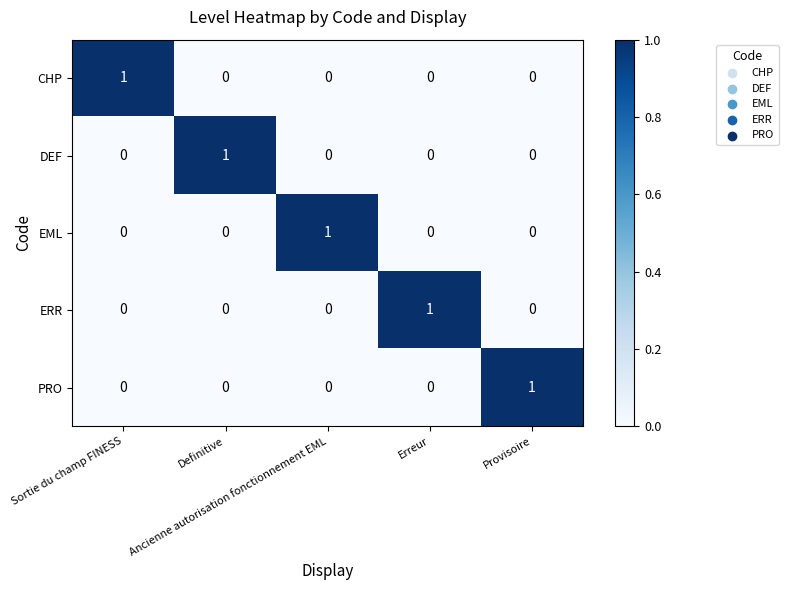

How many ERR values are between 0 and 1?

5